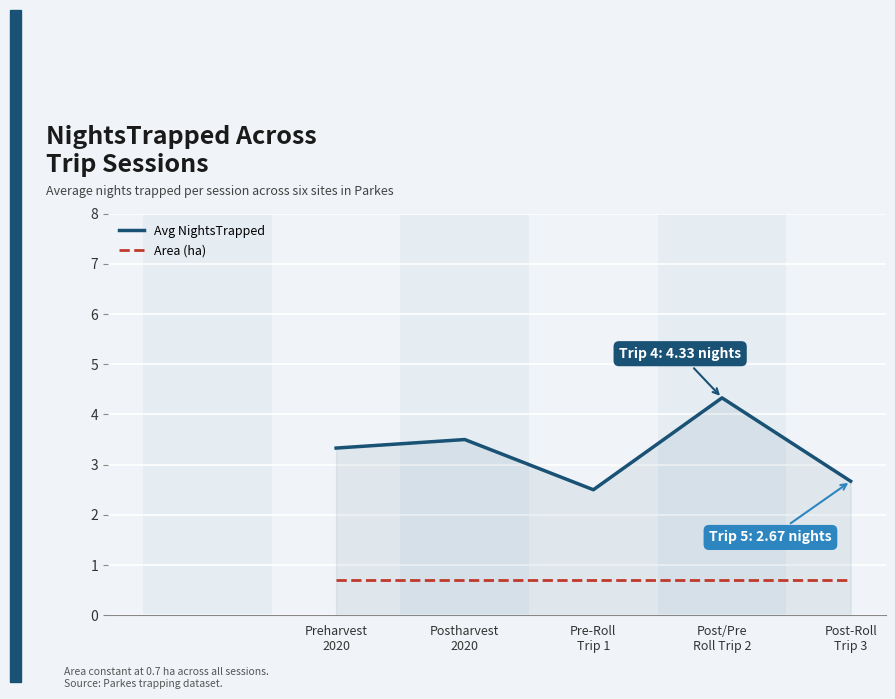

How many lines are shown in the chart?

2